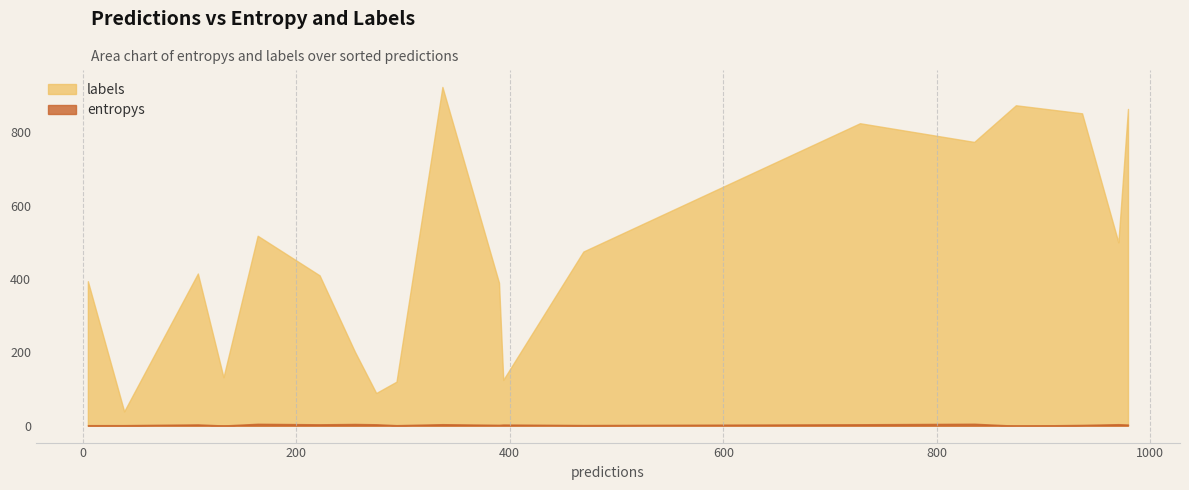

The labels series shows 367.0 at 10. True or false?

False